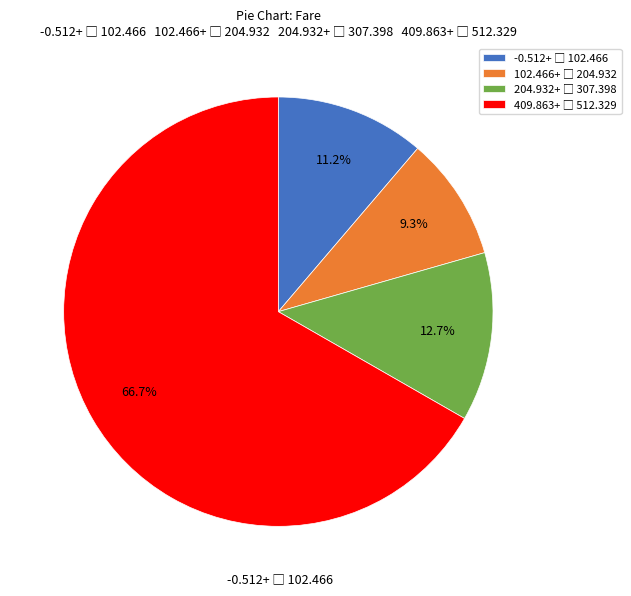

Is there any slice that represents more than half of the pie?

Yes